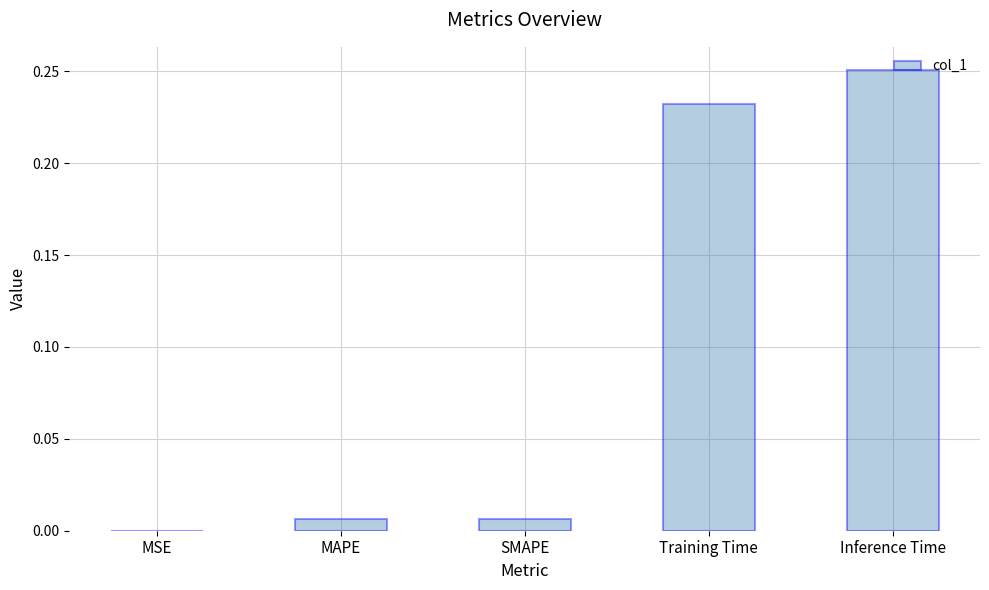

Does the chart contain stacked bars?

No